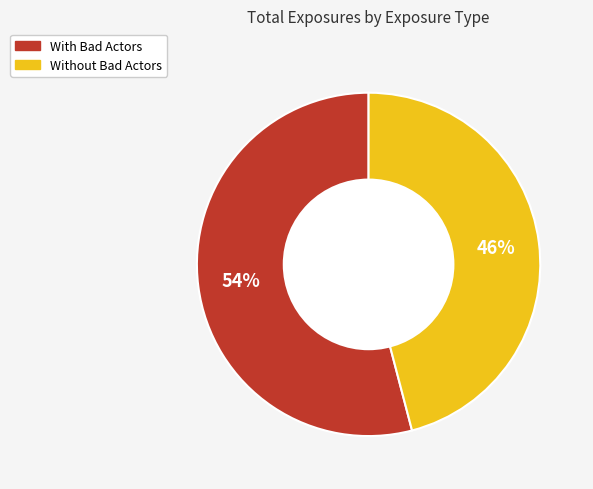

To the nearest percent, what portion does With Bad Actors represent?

54%